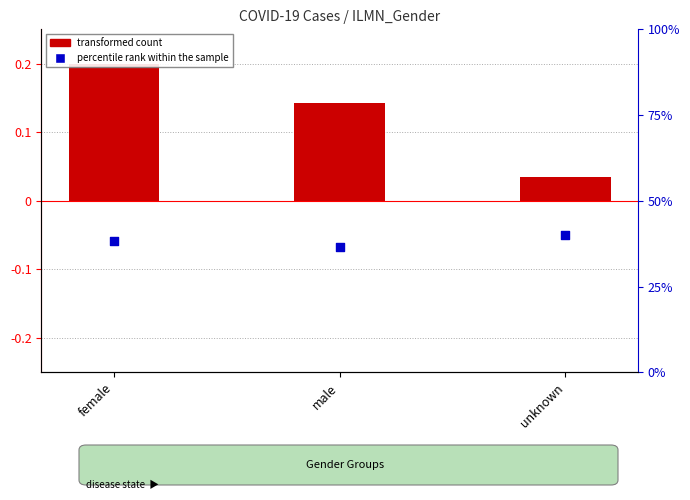

Which series reaches the maximum Y coordinate?

percentile rank within the sample